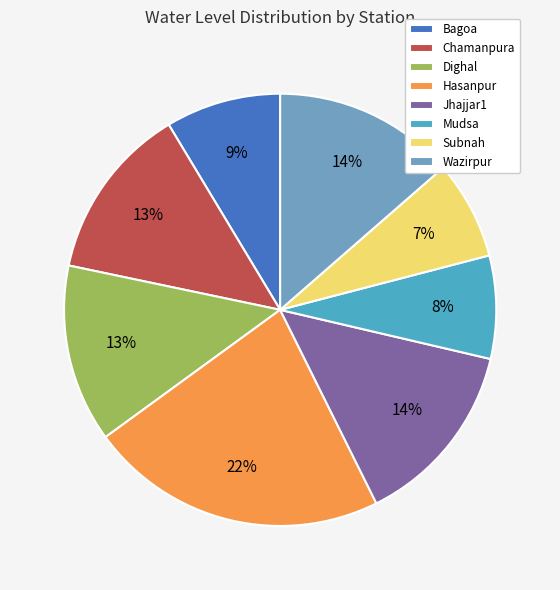

Which category has the biggest portion of the pie?

Hasanpur